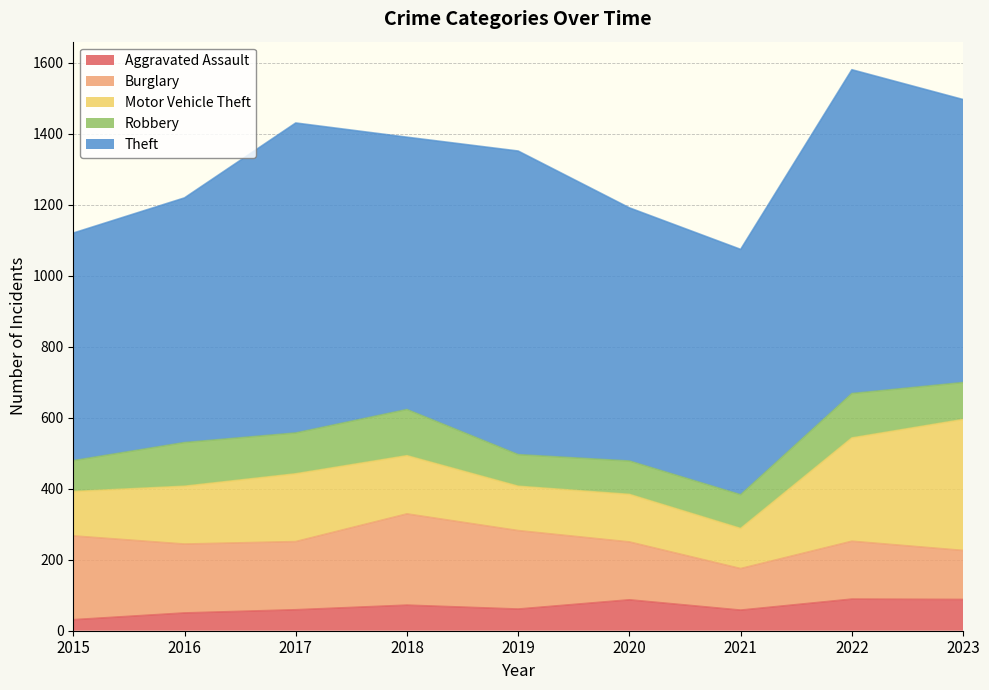

What is the value of the Aggravated Assault point at the 6th from the left?

87